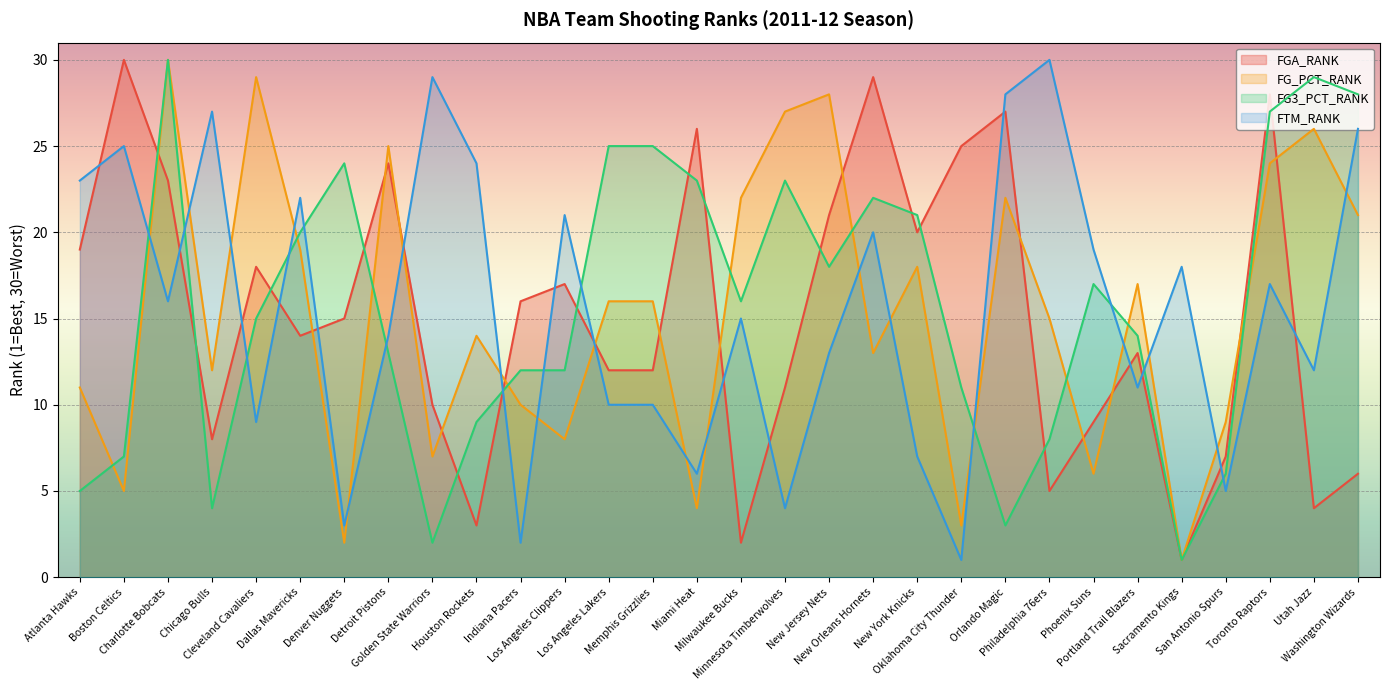

What is the value of the FTM_RANK point at the 30th from the left?

26